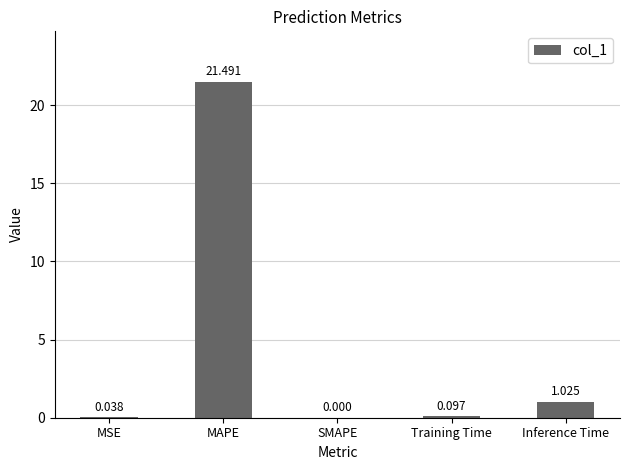

The chart shows a value of -8.5 at SMAPE. True or false?

False